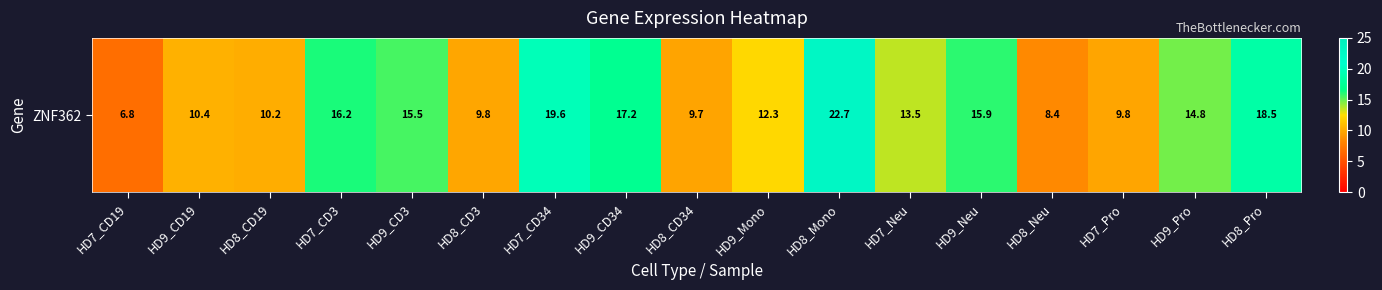

The value at HD7_Neu is 13.5. True or false?

True